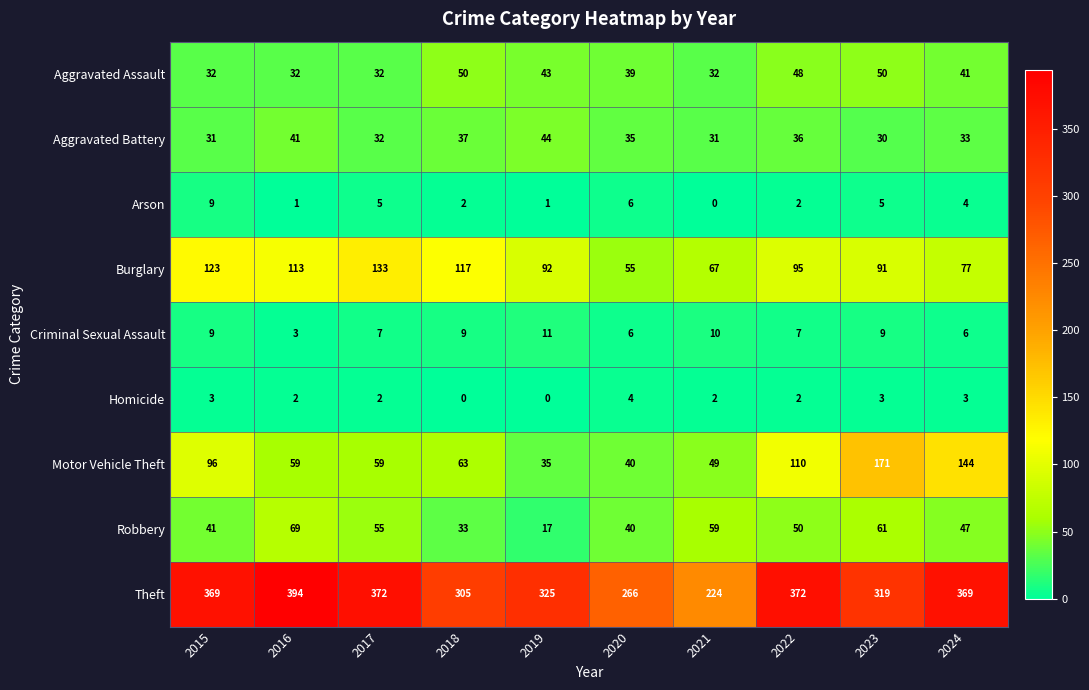

True or false: Motor Vehicle Theft has a value of 63 at 2018.

True